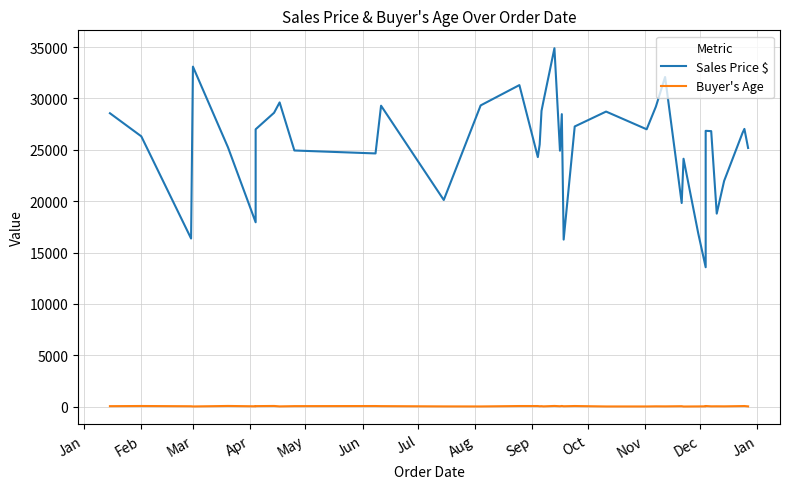

What is the maximum value shown in the chart?

34891